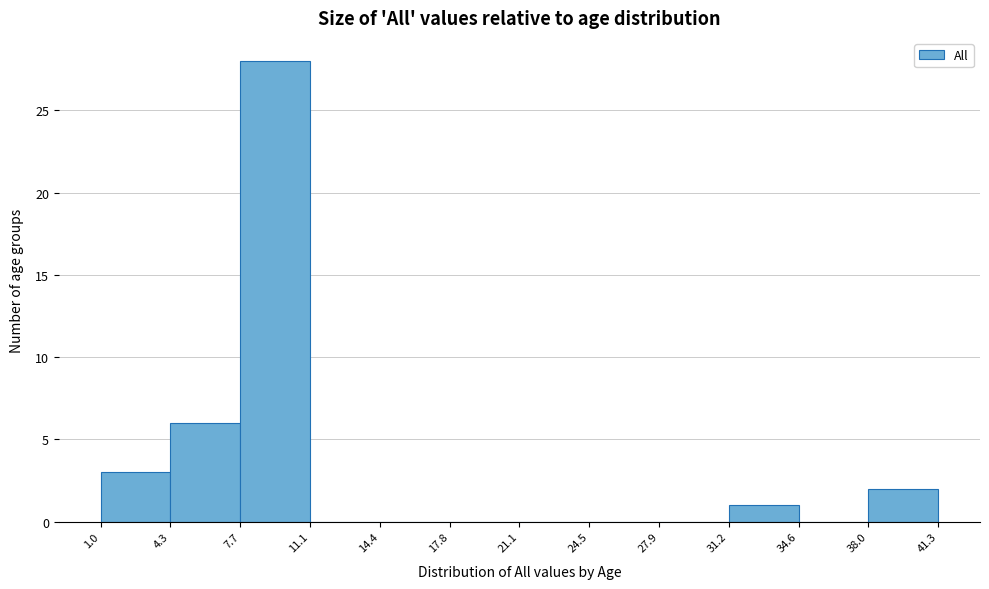

Reading left to right, list every bar in this chart as the range it spans on the x-axis followed by its height. The values are not printed on the chart, so give them approximately, as read against the axis.

1.0 to 4.3: 3
4.3 to 7.7: 6
7.7 to 11.1: 28
11.1 to 14.4: 0
14.4 to 17.8: 0
17.8 to 21.1: 0
21.1 to 24.5: 0
24.5 to 27.9: 0
27.9 to 31.2: 0
31.2 to 34.6: 1
34.6 to 38.0: 0
38.0 to 41.3: 2